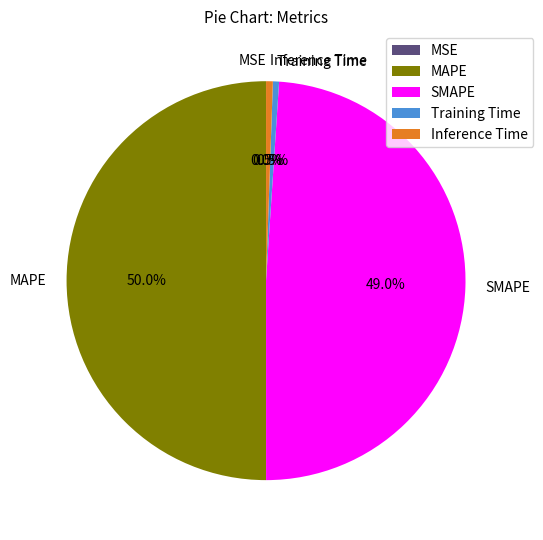

To the nearest percent, what is the difference between the SMAPE and MAPE slice percentages?

1%